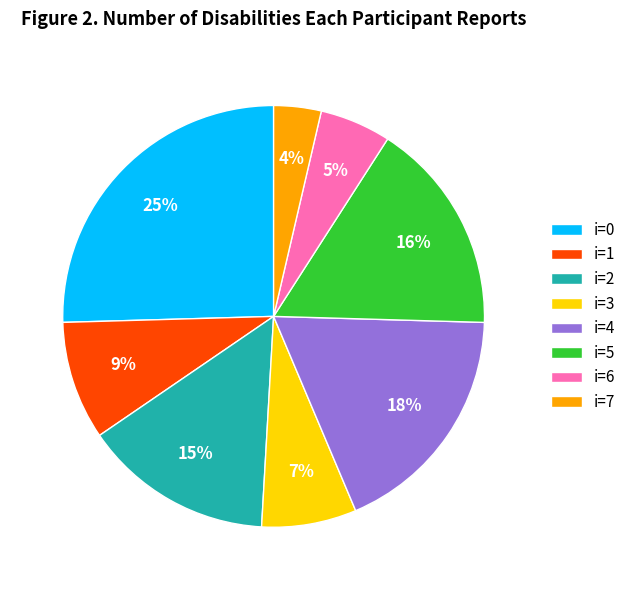

What percentage is the i=7 slice, to the nearest percent?

4%